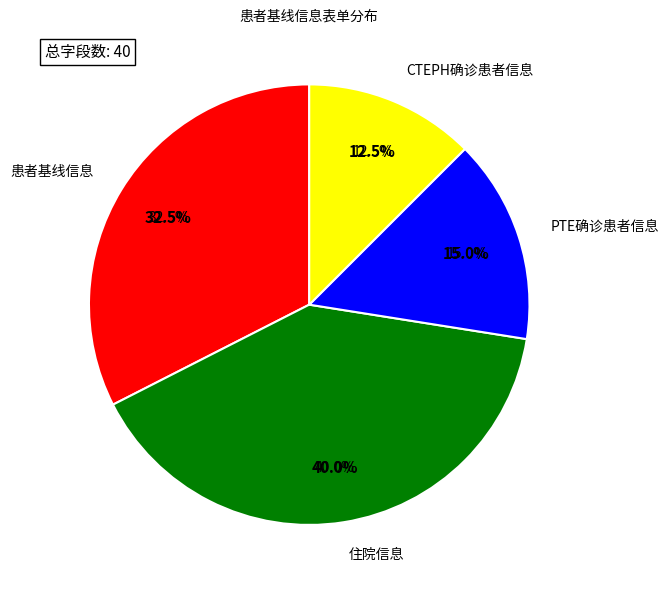

Which slice is the smallest?

CTEPH确诊患者信息